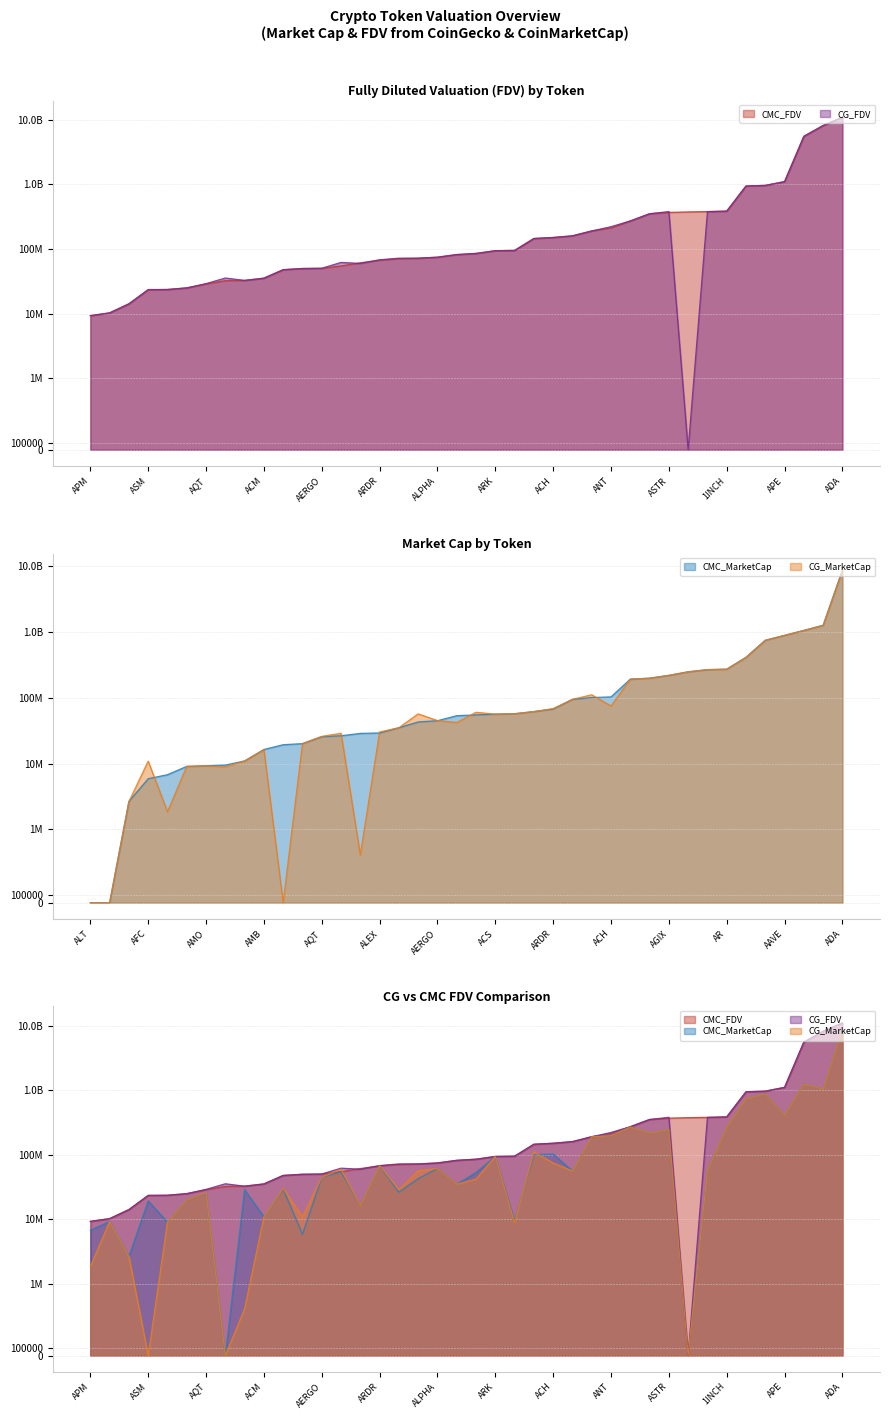

True or false: CMC_MarketCap and CG_MarketCap intersect in this chart.

True